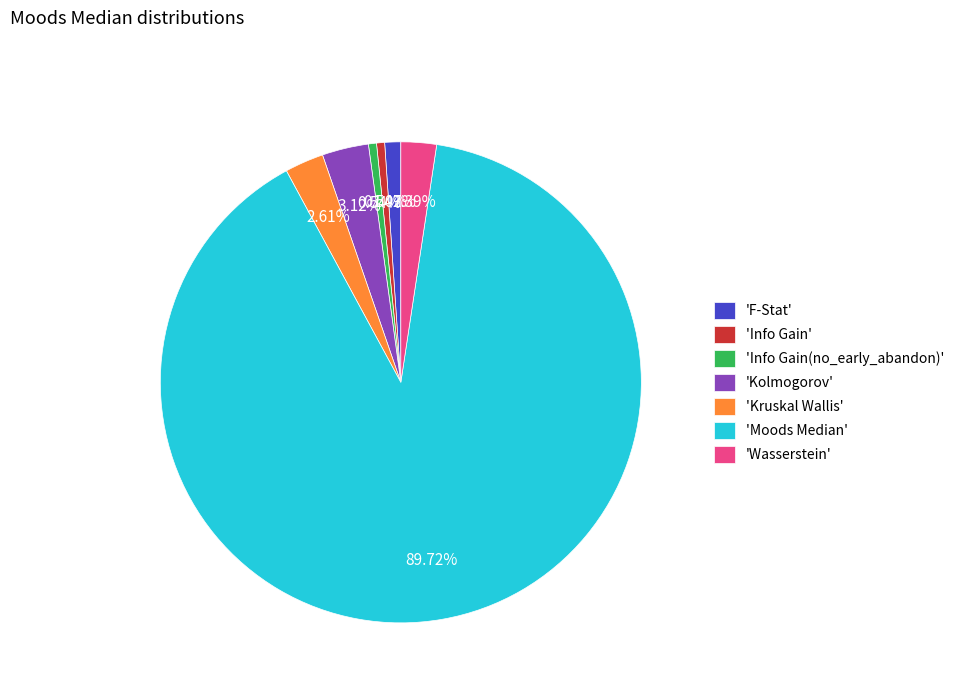

Count the number of slices in the pie.

7